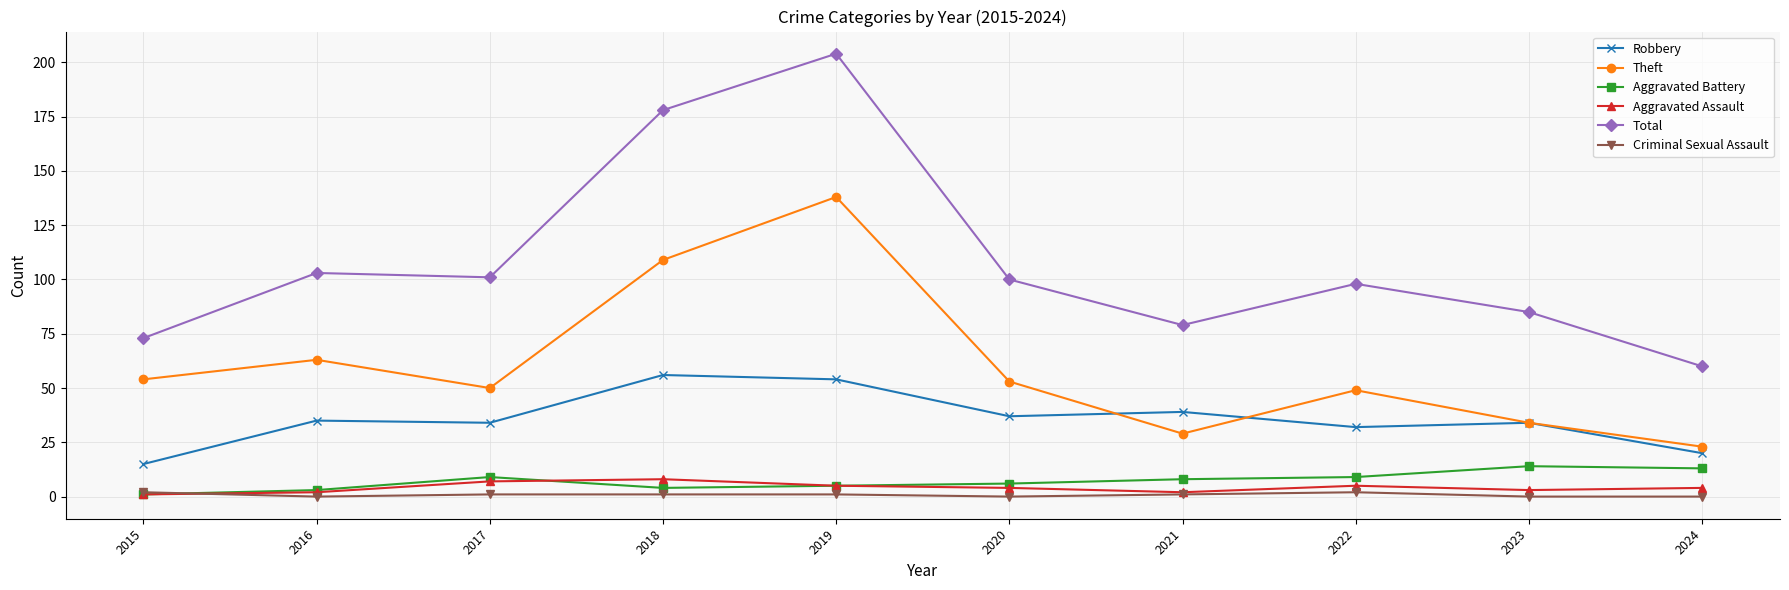

The Theft series shows 83 at 2020. True or false?

False